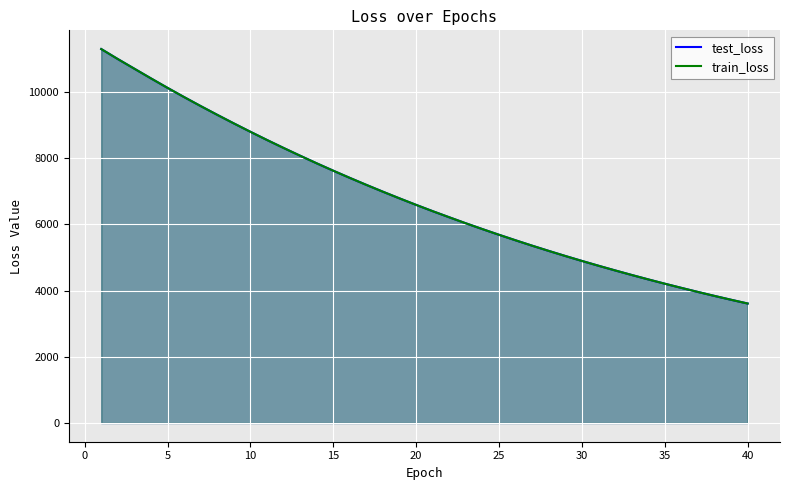

What is the minimum value shown in the chart?

3611.3